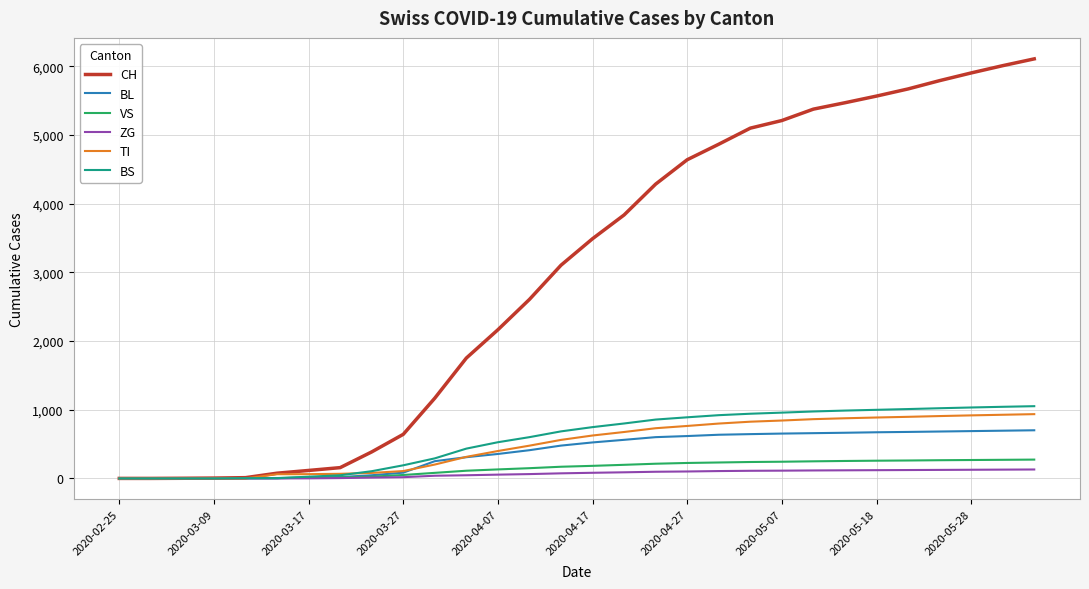

Which series has the largest total across all categories?

CH